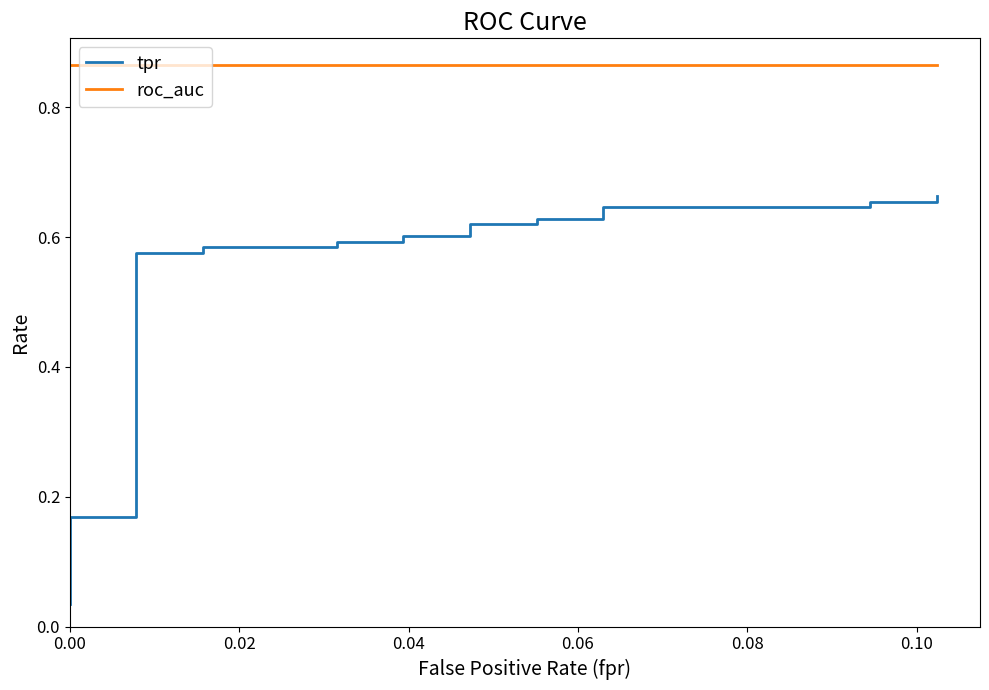

At how many categories does at least one series exceed 0?

20